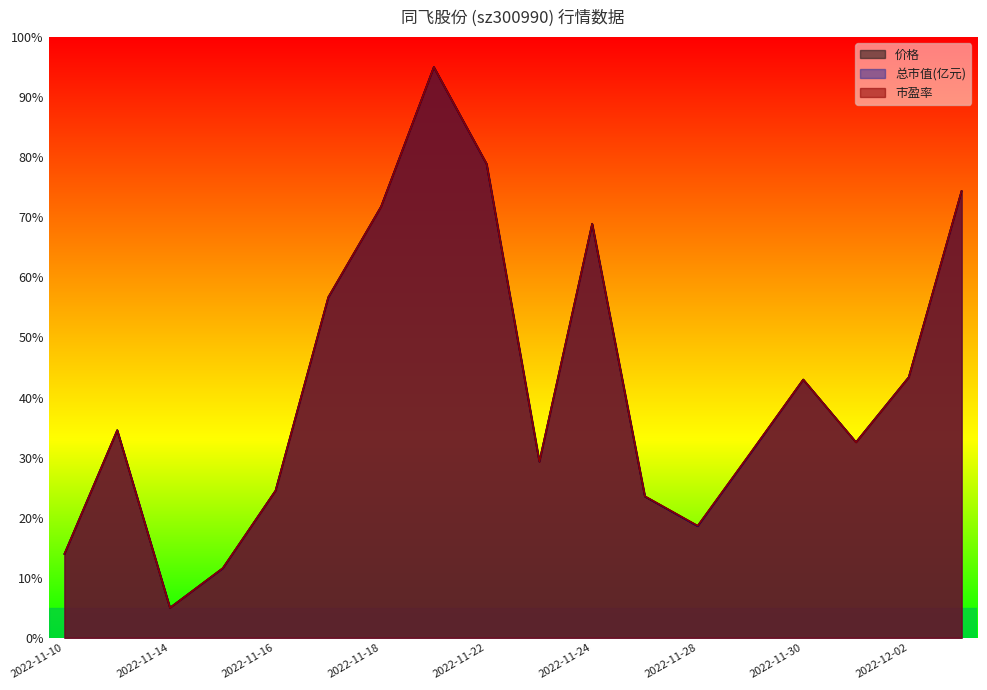

Which series has the widest spread of values?

价格